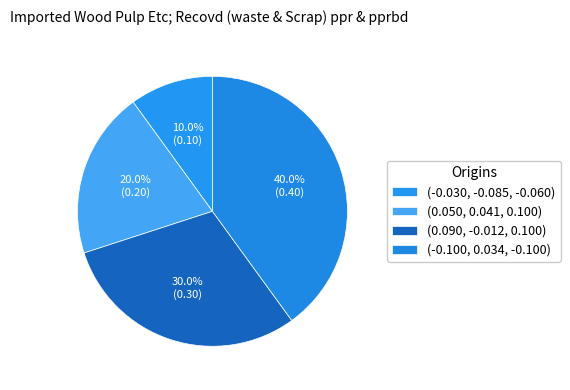

Is there a majority slice in this chart?

No